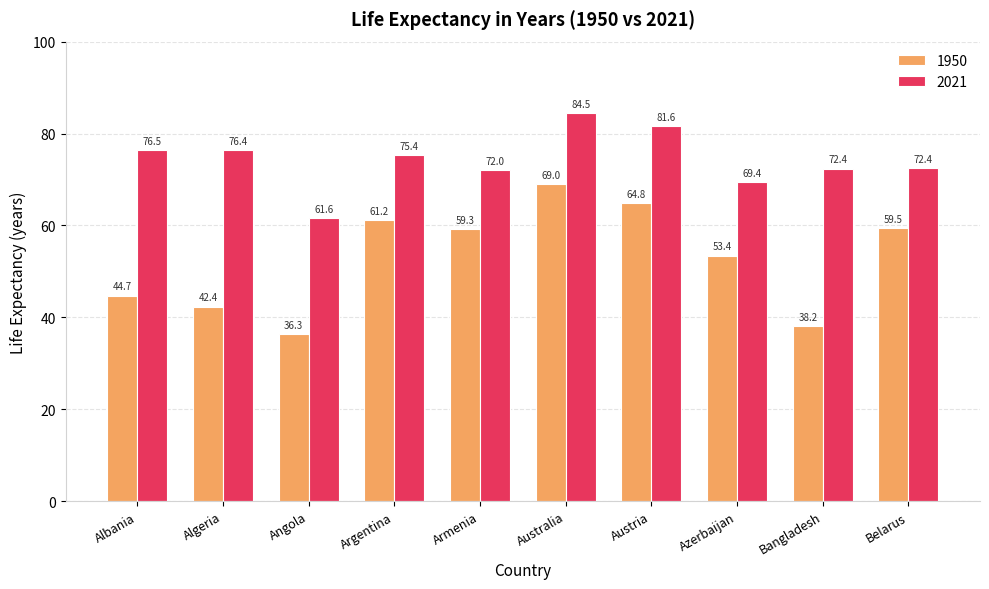

At how many categories does at least one series exceed 42?

10